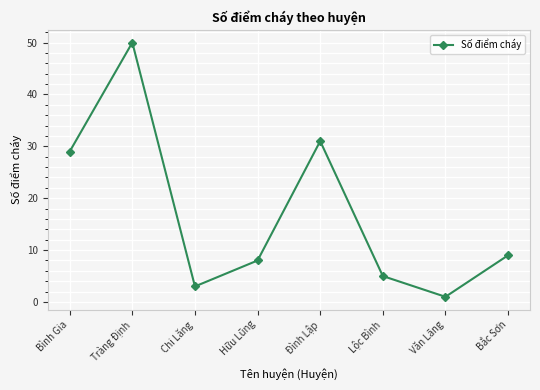

What is the value of the 1st point from the left?

29